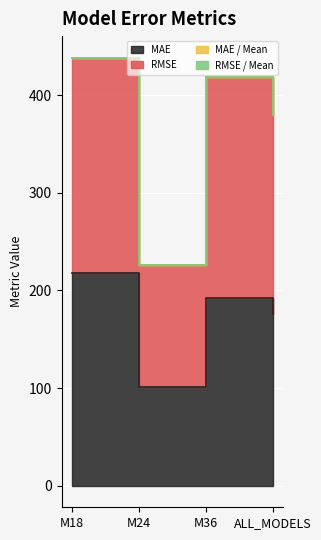

Does the chart display data point markers on the line(s)?

No